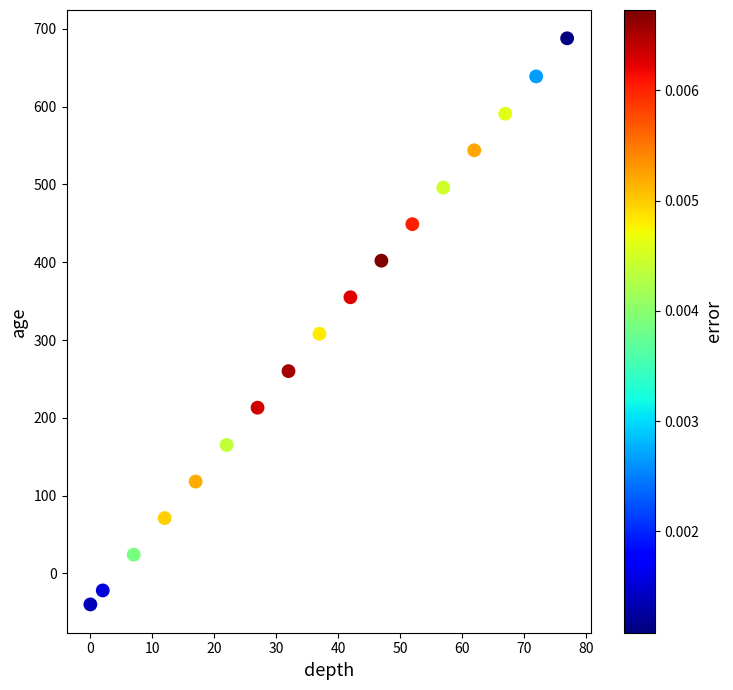

What is the range of Y values (max minus min)?

728